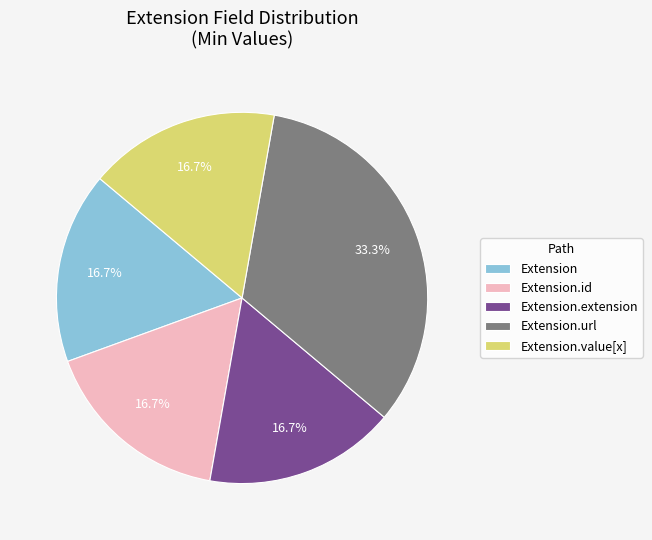

Does Extension.id represent more than half of the total?

No